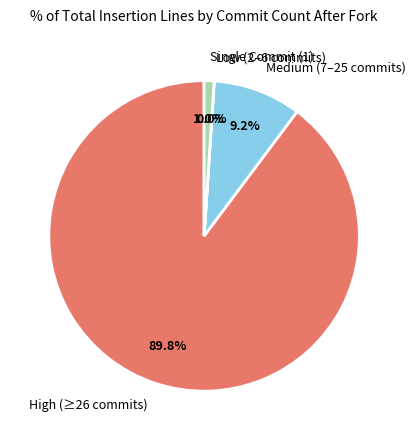

Does High (≥26 commits) account for over 50% of the chart?

Yes